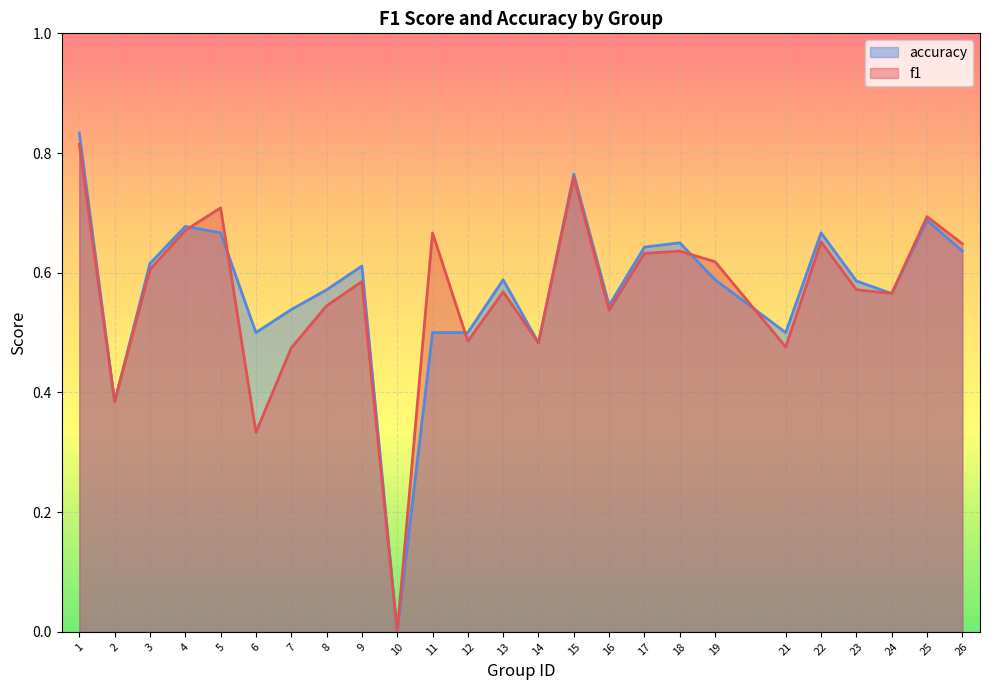

Does the chart display data point markers on the line(s)?

No